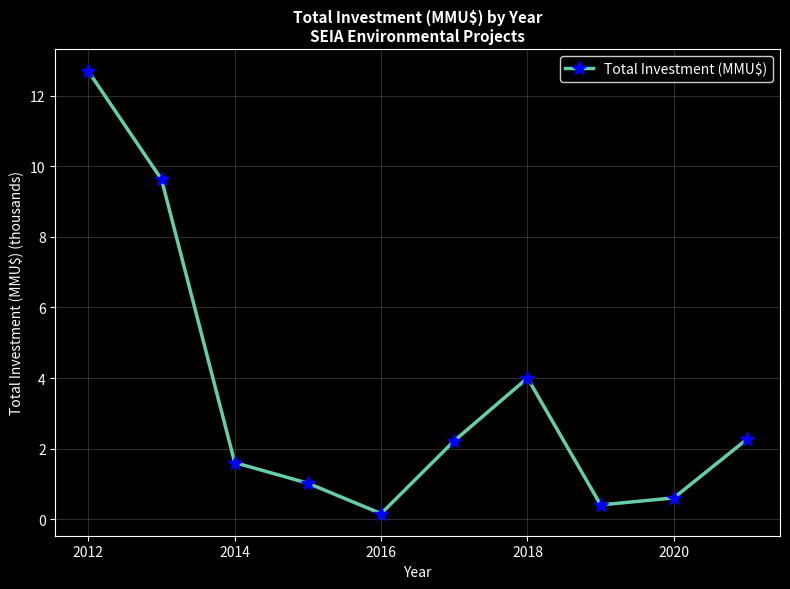

What is the maximum value shown in the chart?

12.7